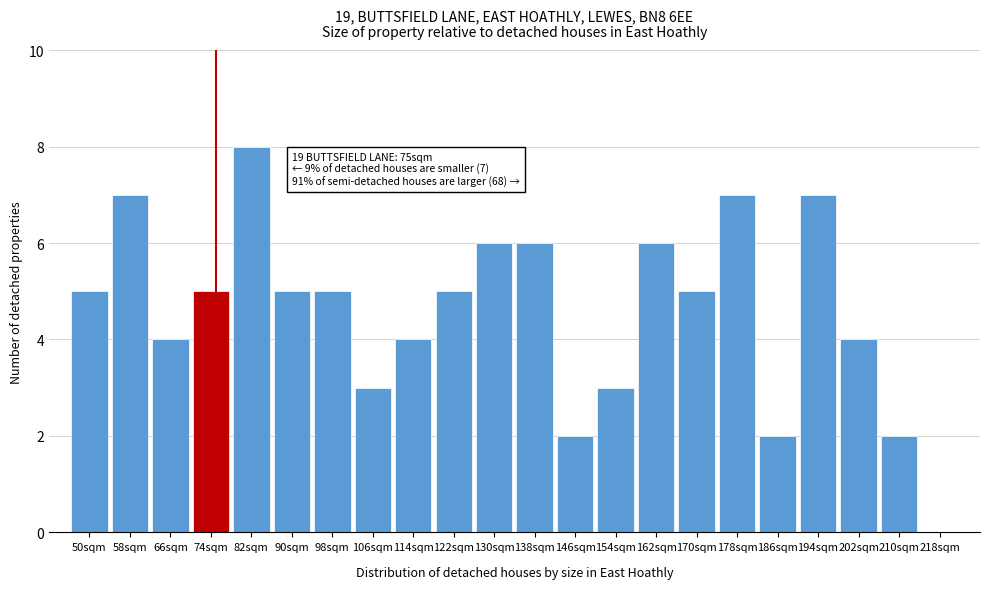

Over which range of the x-axis is the bar tallest?

78 to 86